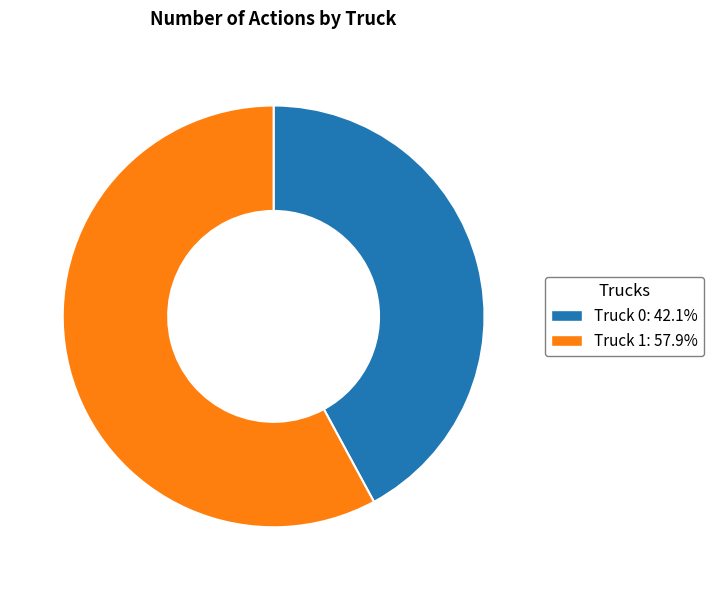

Which has a higher value, Truck 0 or Truck 1?

Truck 1